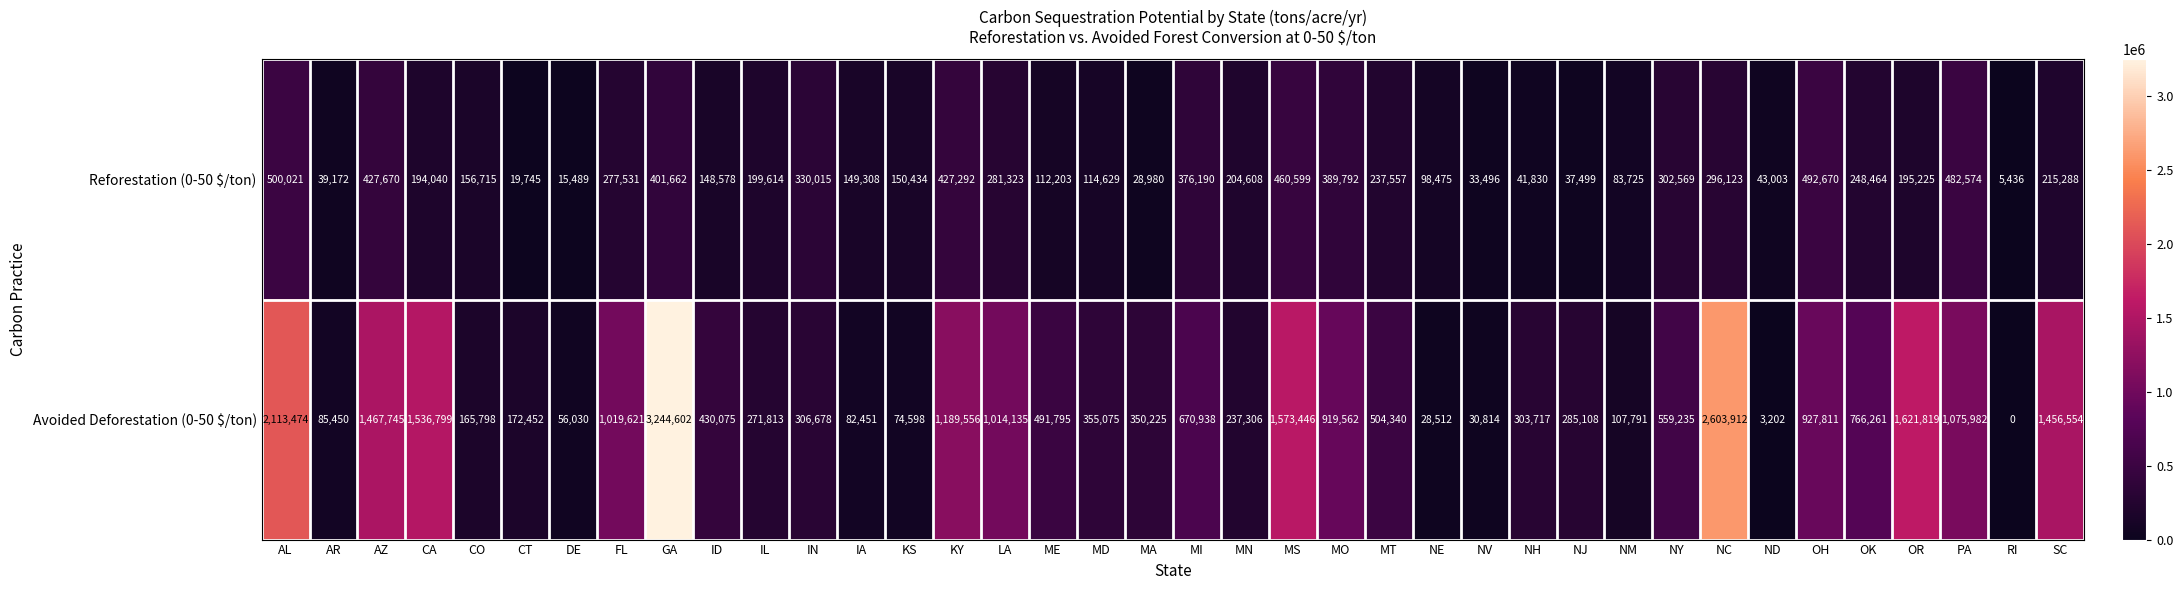

The Reforestation (0-50 $/ton) series shows 691721 at MS. True or false?

False